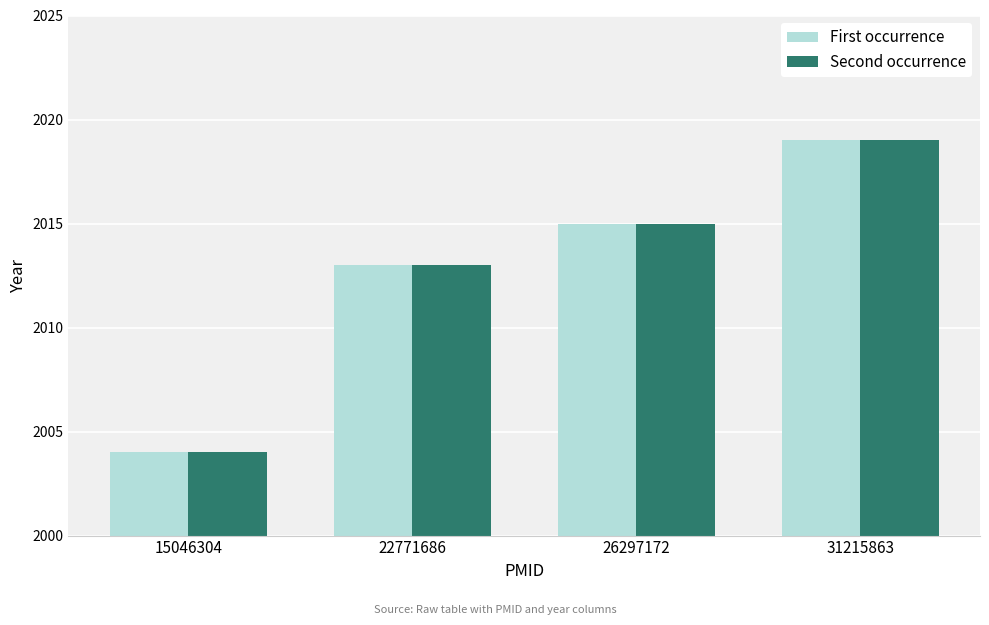

How many categories are shown in the chart?

4